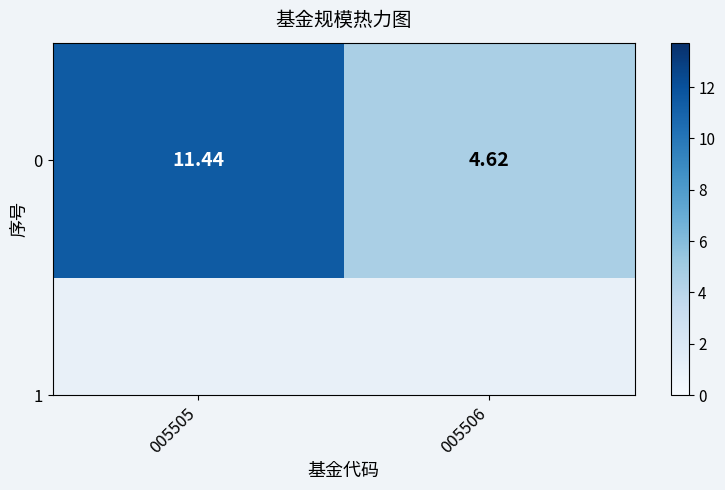

What is the sum of all values?

16.1